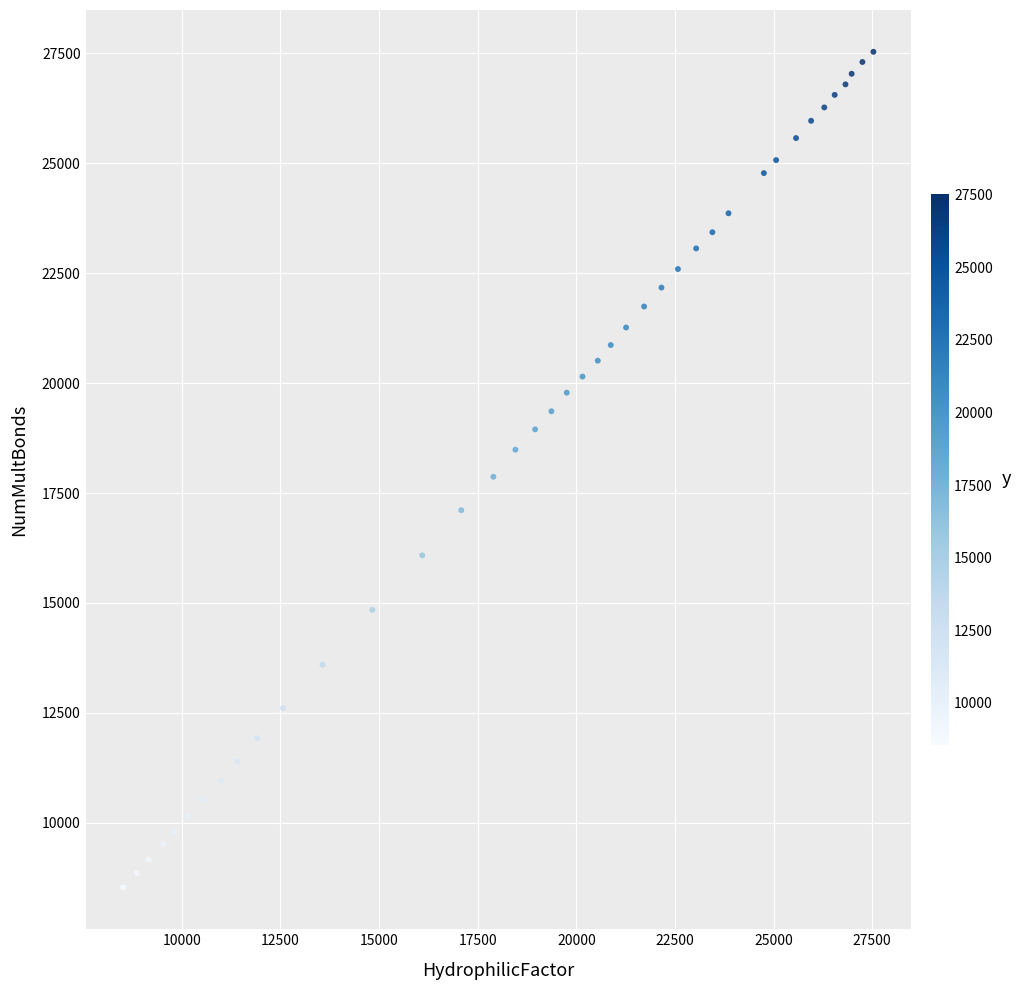

What is the range of Y values (max minus min)?

19002